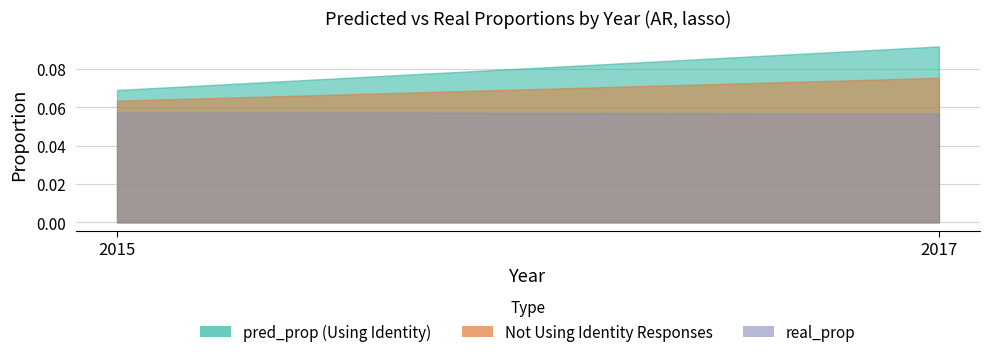

Reading left to right, transcribe all the data shown in this chart.

real_prop: 2015=0.1	2017=0.1
pred_prop: 2015=0.1	2017=0.1
Not Using Identity Responses: 2015=0.1	2017=0.1